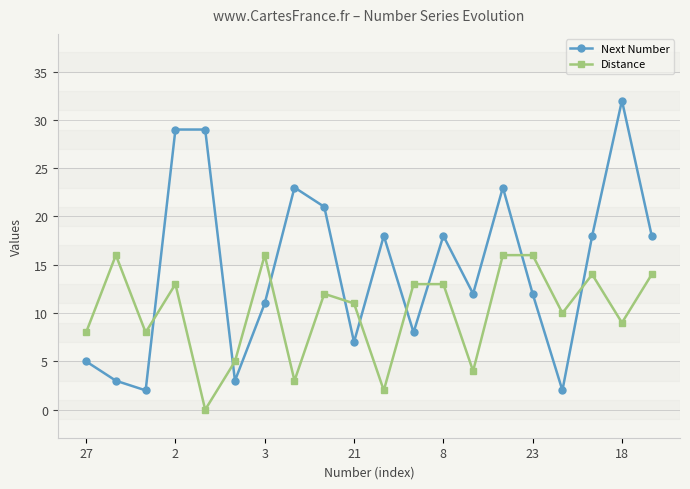

True or false: Next Number has more than 1 points higher than both neighbors.

True